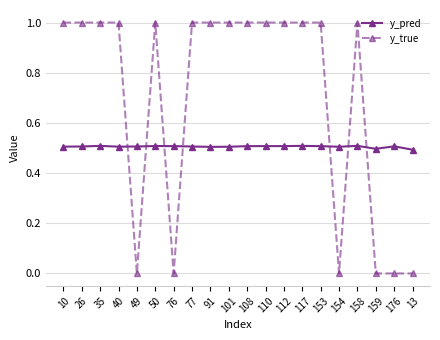

What is the average value of the y_pred series?

0.5